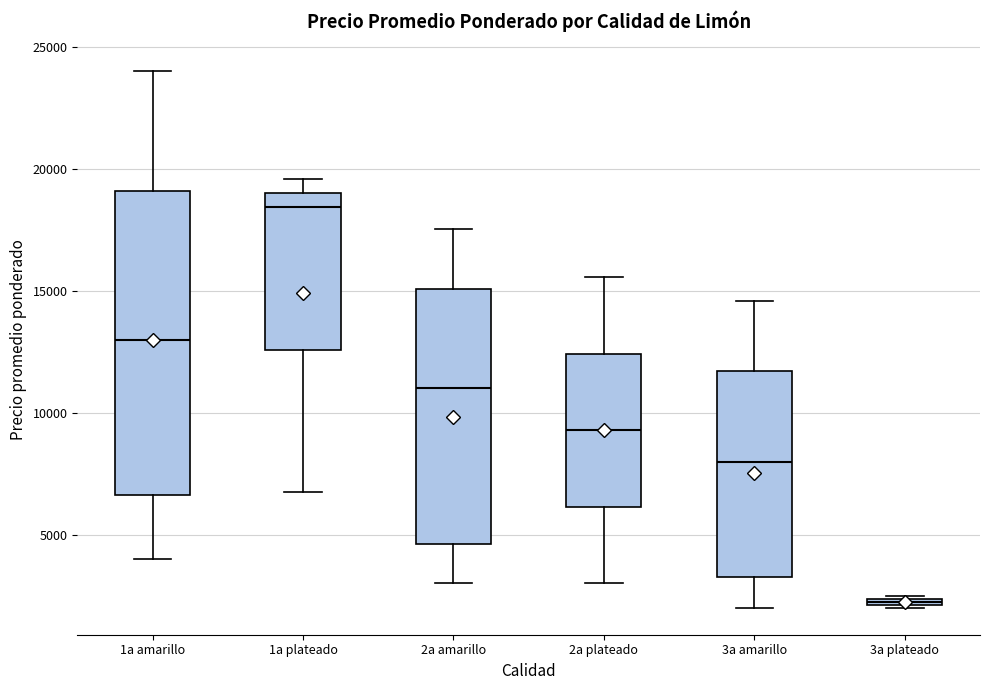

Which box is the tallest, from its lower edge to its upper edge?

1a amarillo